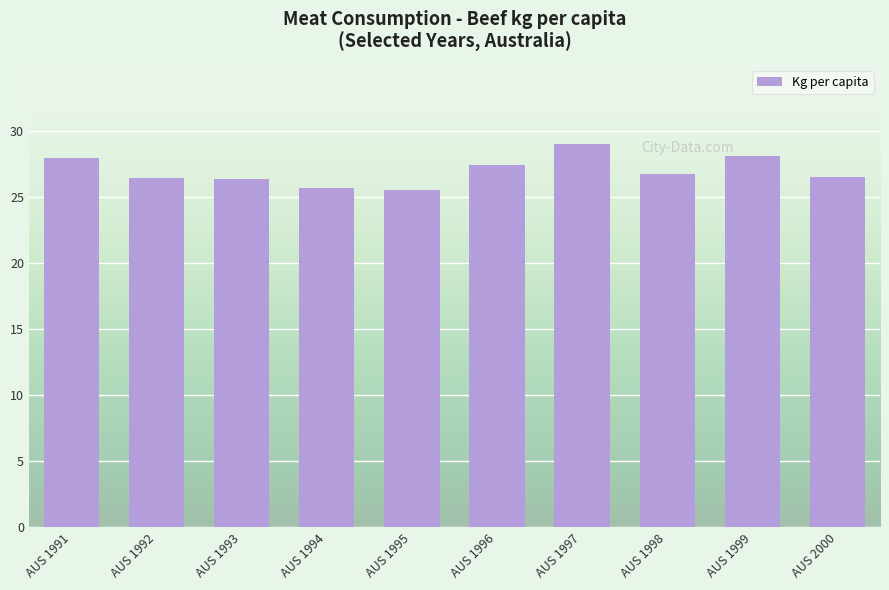

What is the maximum value shown in the chart?

29.0